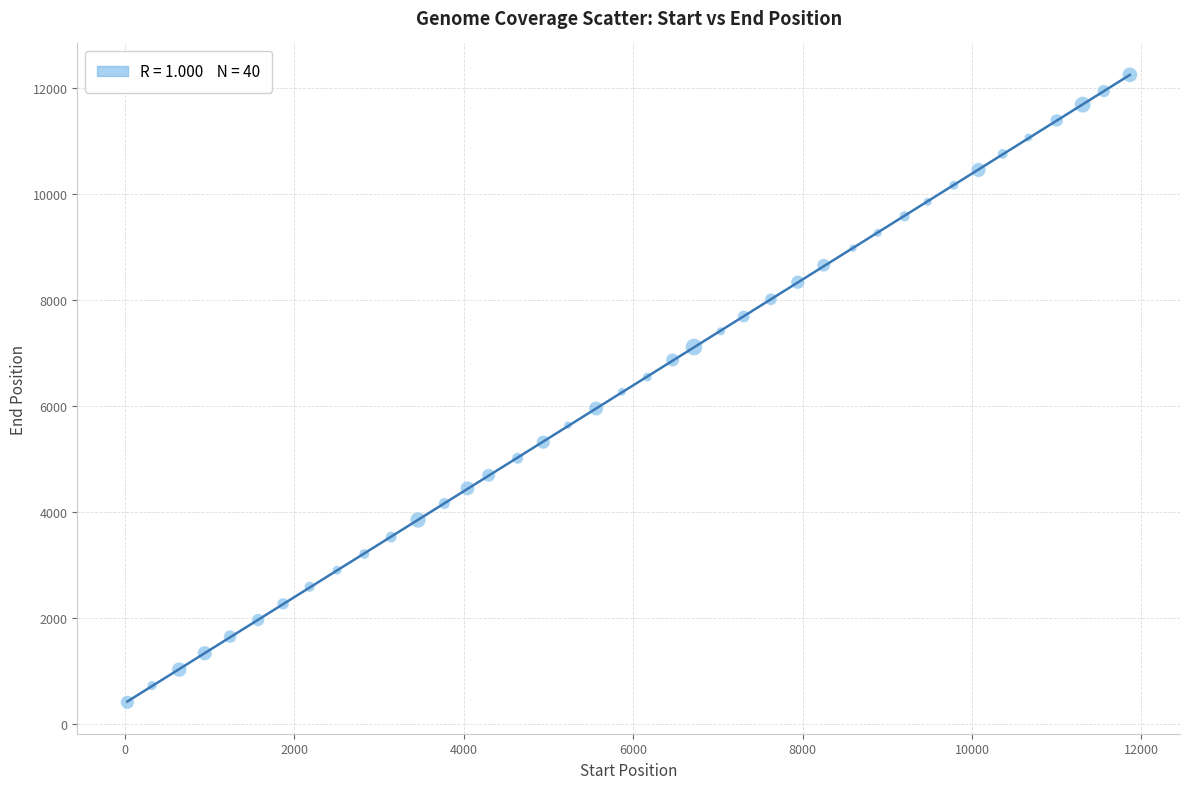

What is the range of Y values (max minus min)?

11846